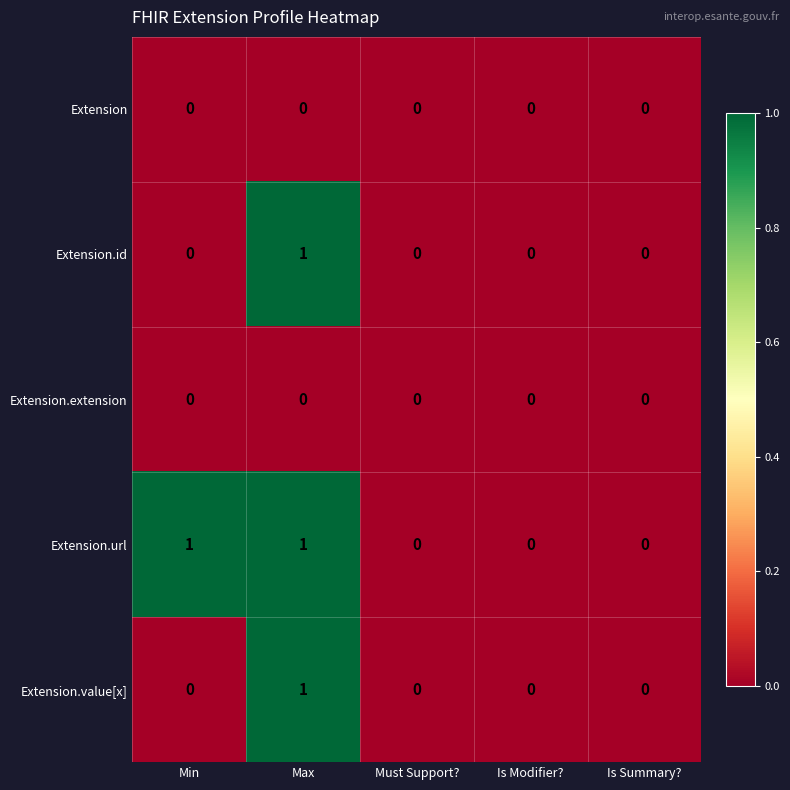

Reading right to left, transcribe all the data shown in this chart.

Extension: 0	0	0	0	0
Extension.id: 0	0	0	1	0
Extension.extension: 0	0	0	0	0
Extension.url: 0	0	0	1	1
Extension.value[x]: 0	0	0	1	0